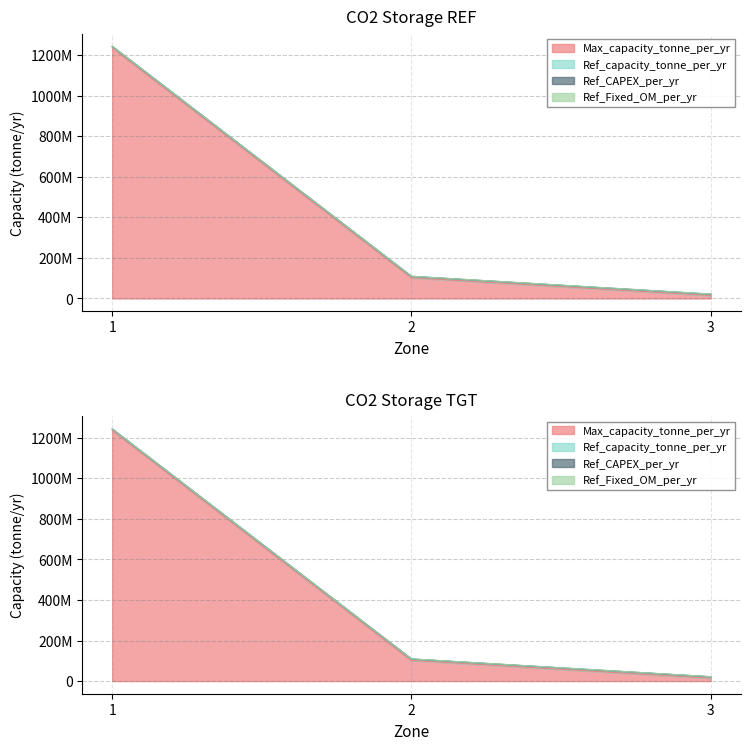

What is the spread (max minus min) of values at 1?

1235795745.5